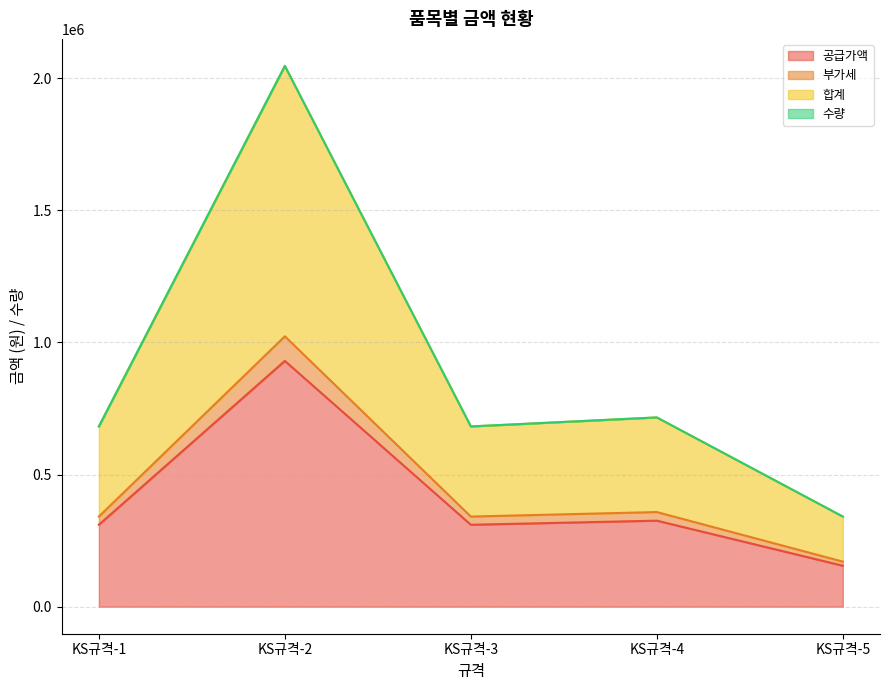

In 합계, how many points are lower than both neighbors (excluding endpoints)?

1